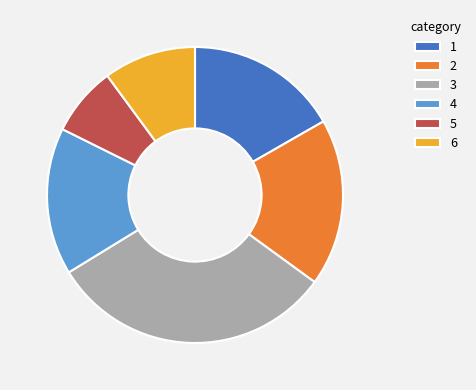

Approximately how many times larger is the value at 1 compared to 3?

0.5